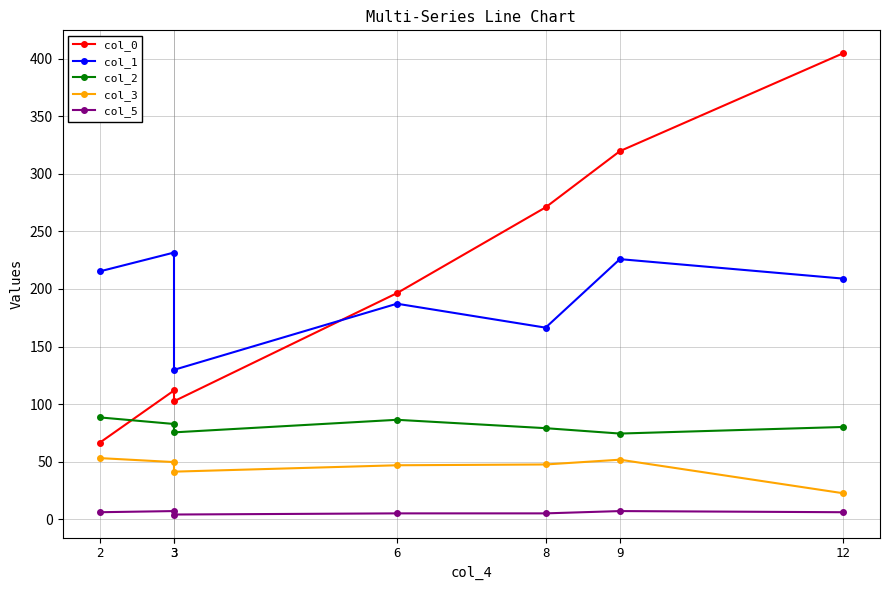

How many values in the col_0 series are below 196?

3